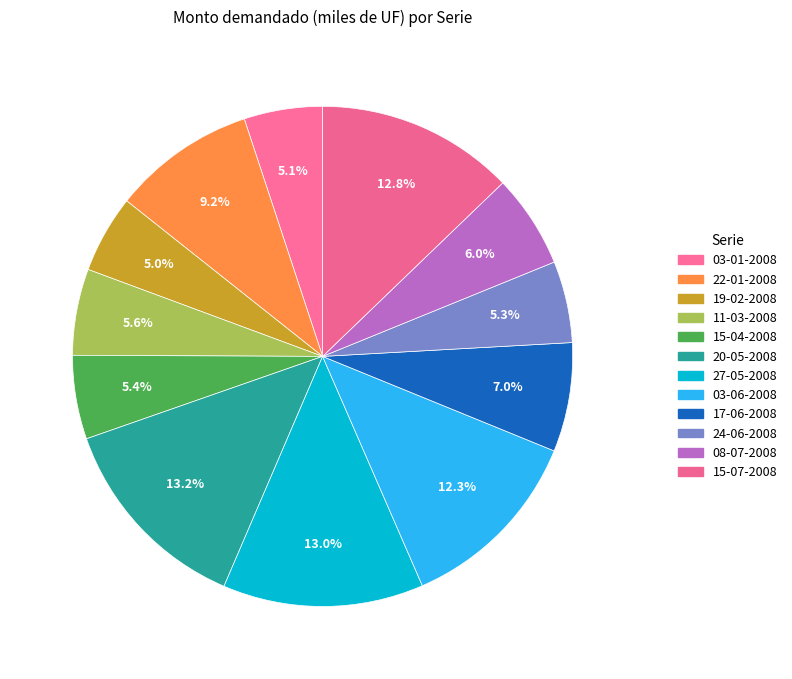

Combined, what portion of the pie is 03-01-2008 and 22-01-2008?

14.3%